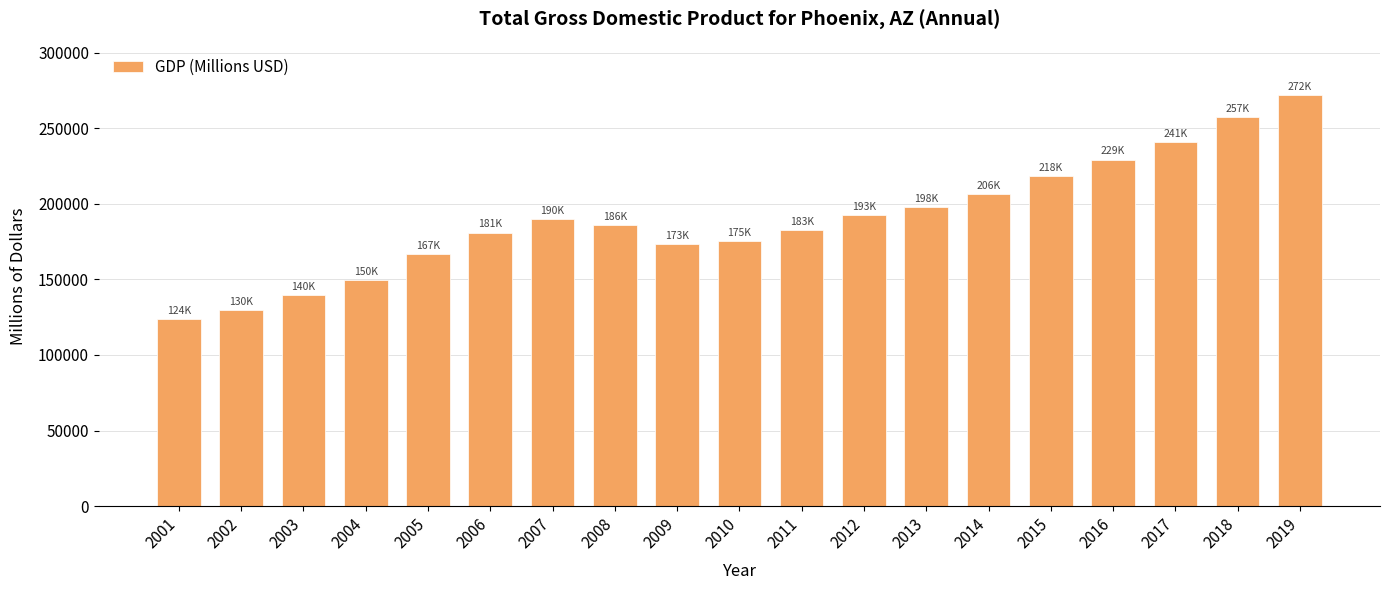

Count the number of values greater than 186051.

10